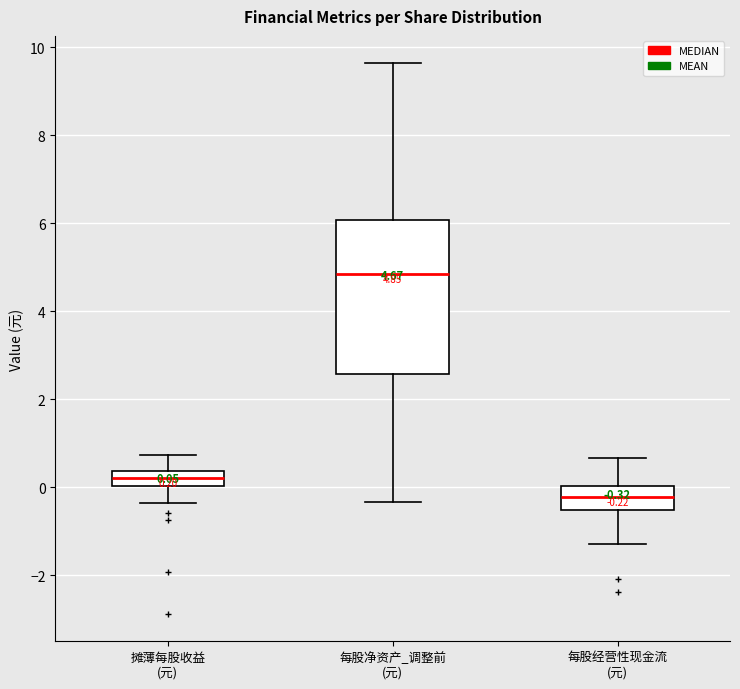

Which box has the highest median line?

每股净资产_调整前 (元)